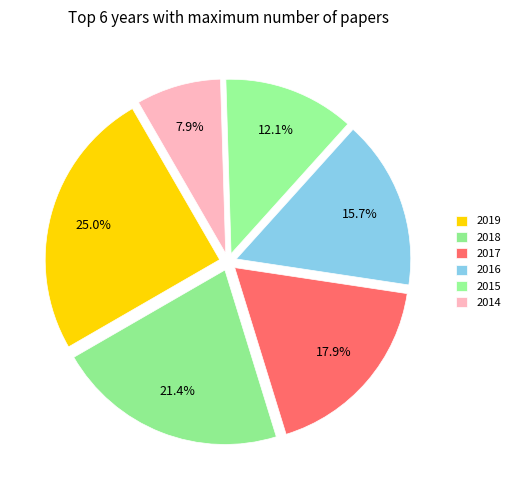

How many segments does this pie chart have?

6